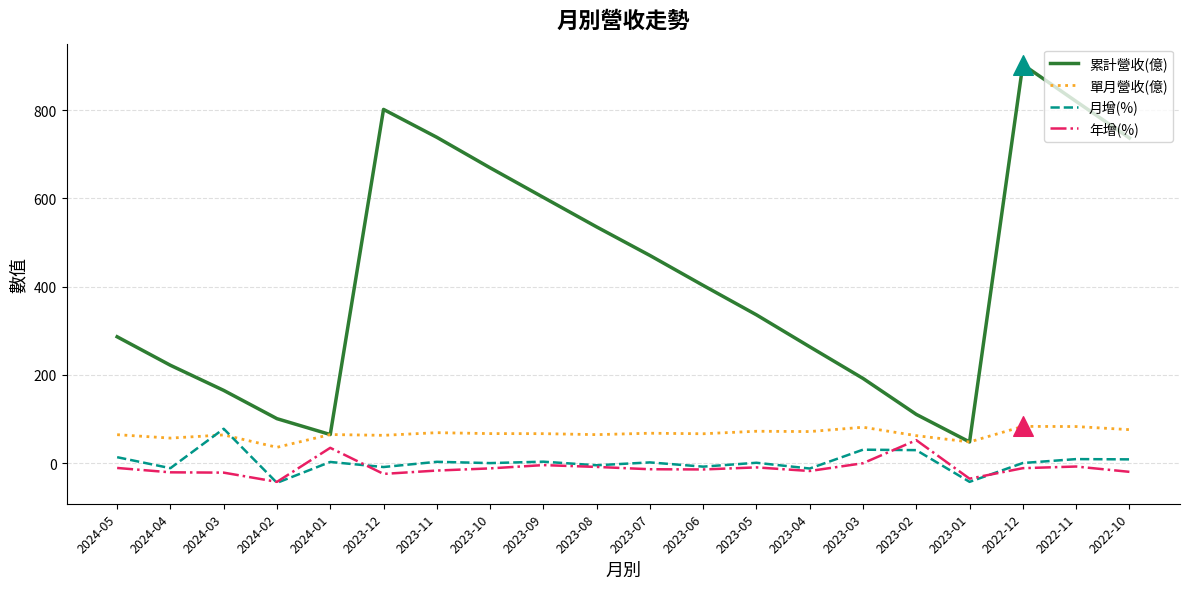

Which series has the largest total across all categories?

累計營收(億)